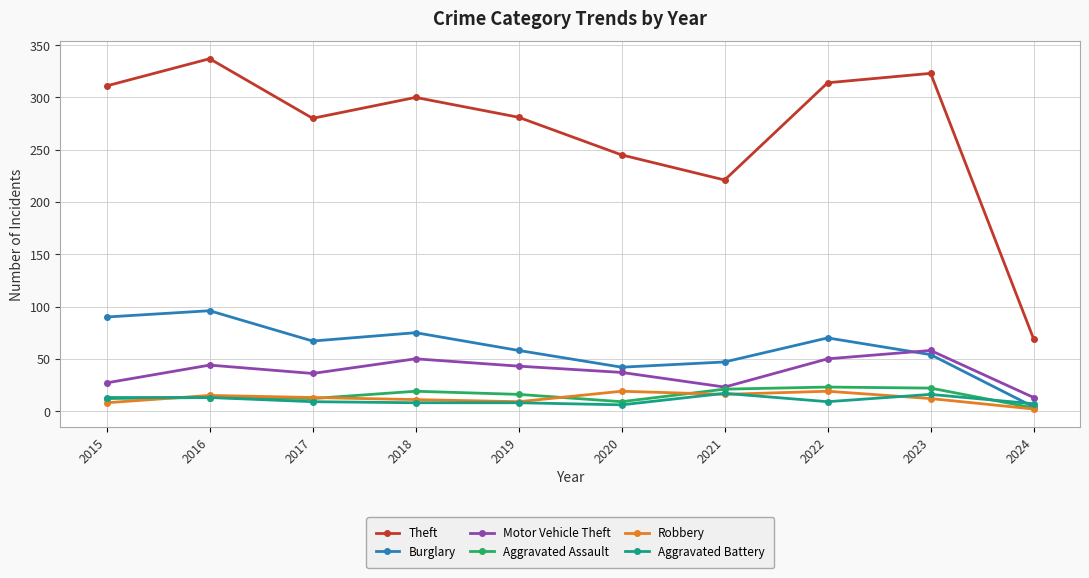

At which category does Burglary reach its first local valley?

2017